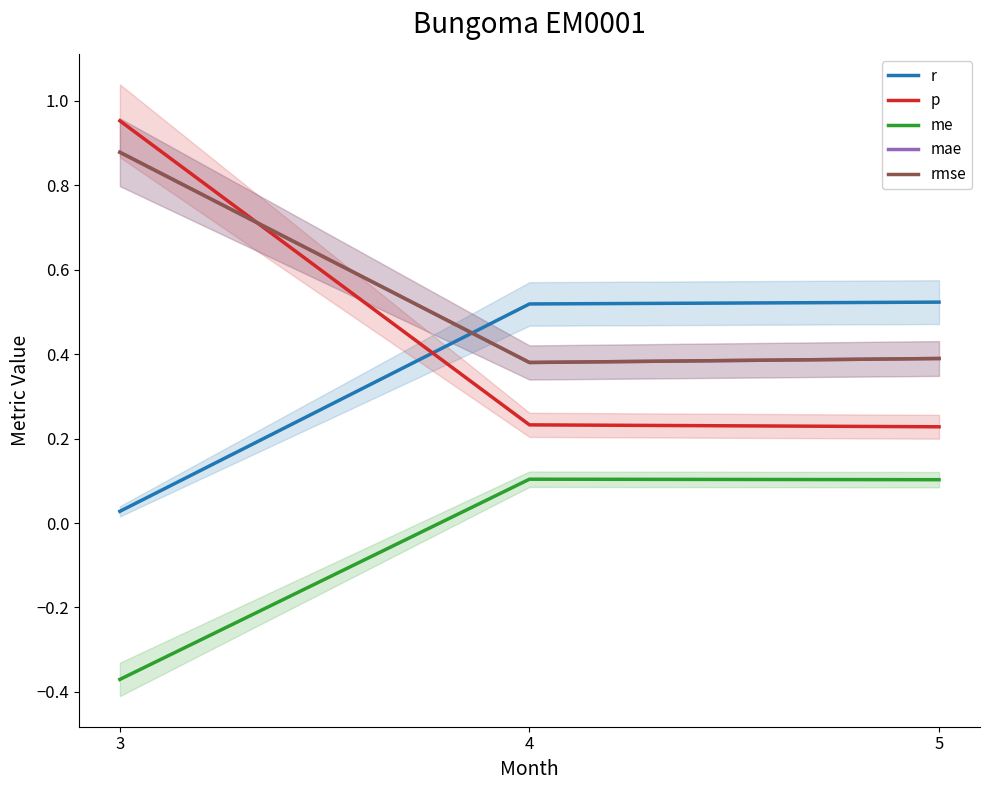

What is the difference between the highest and lowest values at 3?

1.3